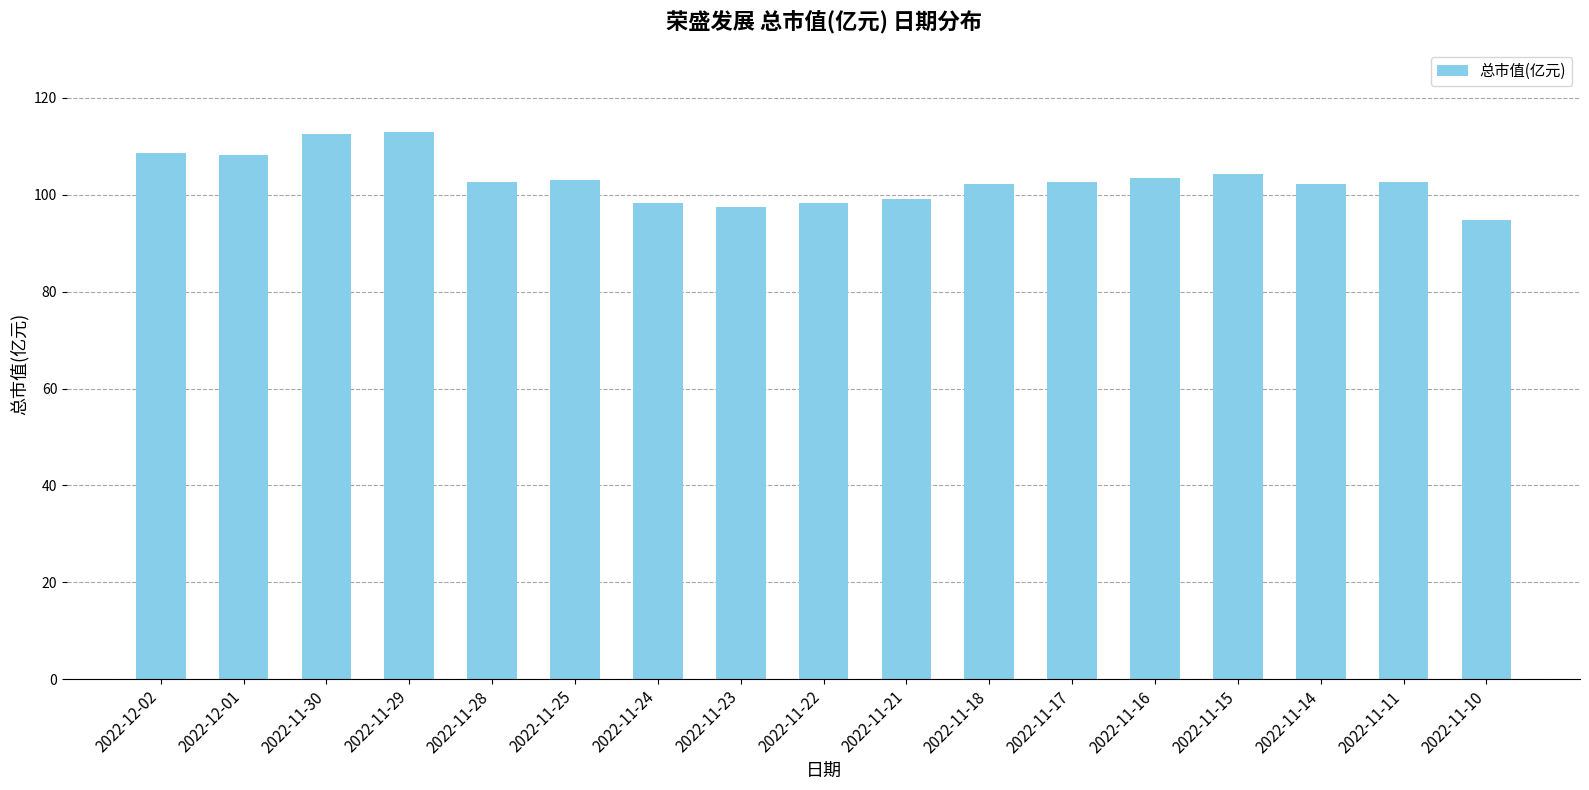

What position from the left is 2022-11-29?

4